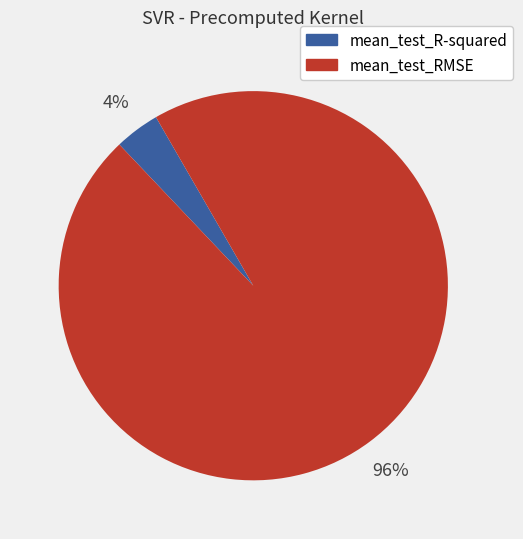

Is it true that mean_test_R-squared is 4% of the pie?

True